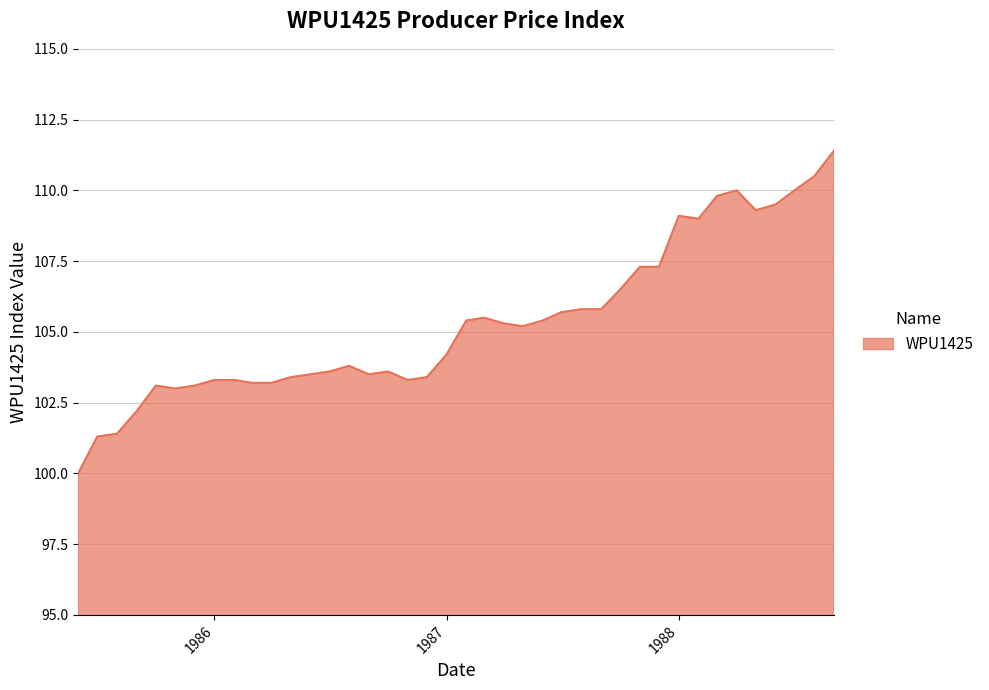

What is the difference between the maximum and minimum values?

11.4